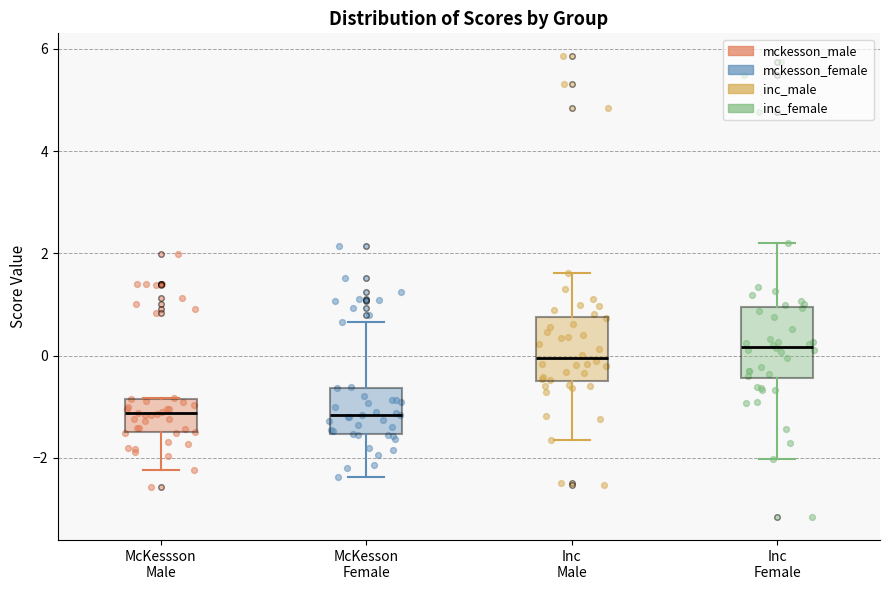

Reading left to right, read every box against the y-axis: the position of its median line, the range the box covers, and the ends of its whiskers. The values are not printed on the chart, so give them approximately, as read against the axis.

McKessson Male: median -1.2, box -1.4 to -0.8, whiskers -2.2 to -0.8
McKesson Female: median -1.2, box -1.6 to -0.6, whiskers -2.4 to 0.6
Inc Male: median 0.0, box -0.6 to 0.8, whiskers -1.6 to 1.6
Inc Female: median 0.2, box -0.4 to 1.0, whiskers -2.0 to 2.2